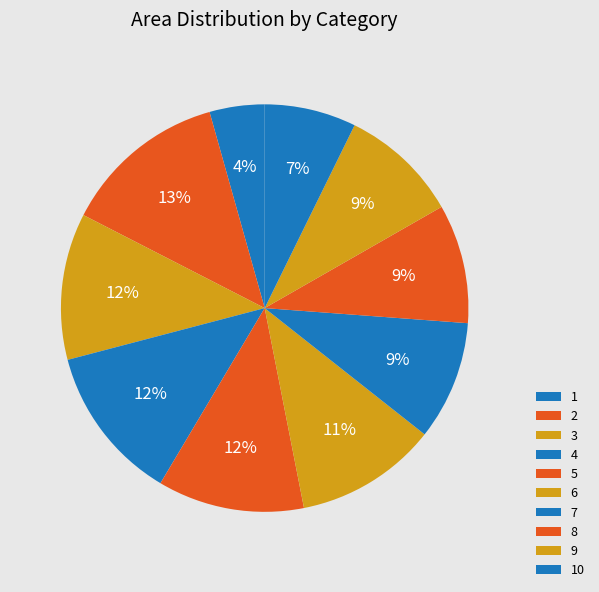

Is 7 the majority of the pie?

No